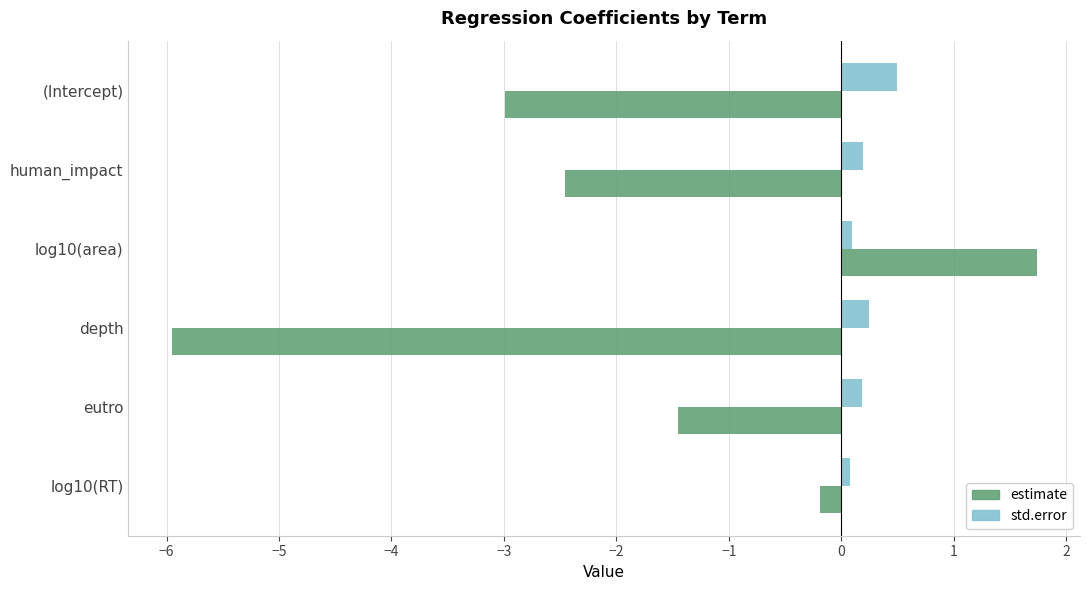

What is the spread (max minus min) of values at depth?

6.2